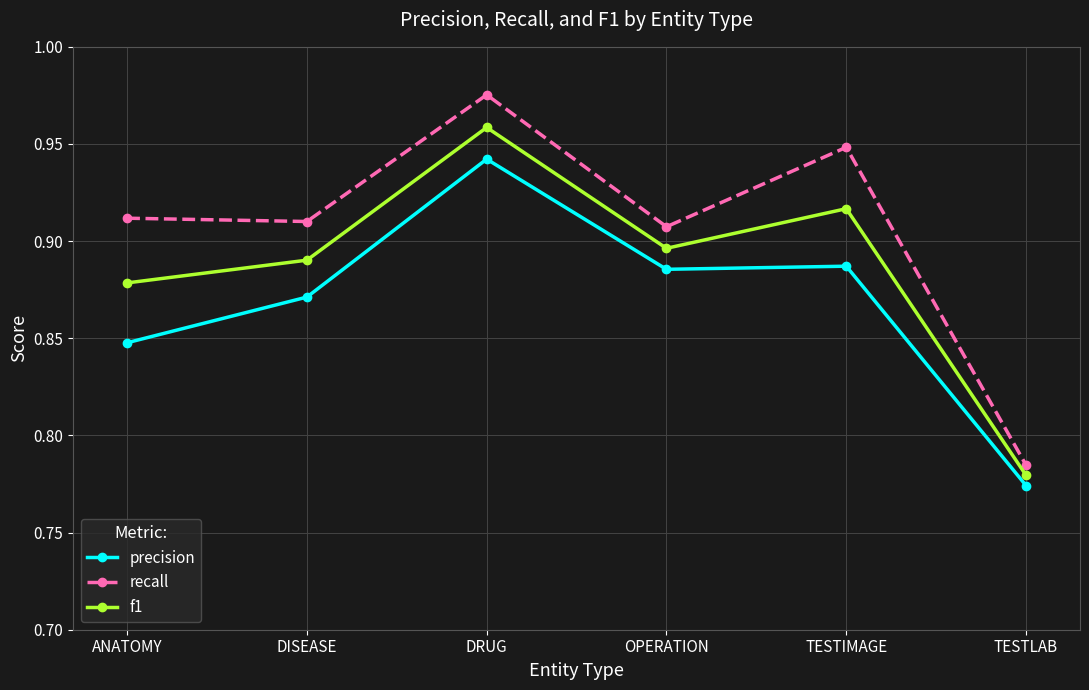

At DRUG, list the series in order from largest to smallest.

recall, f1, precision